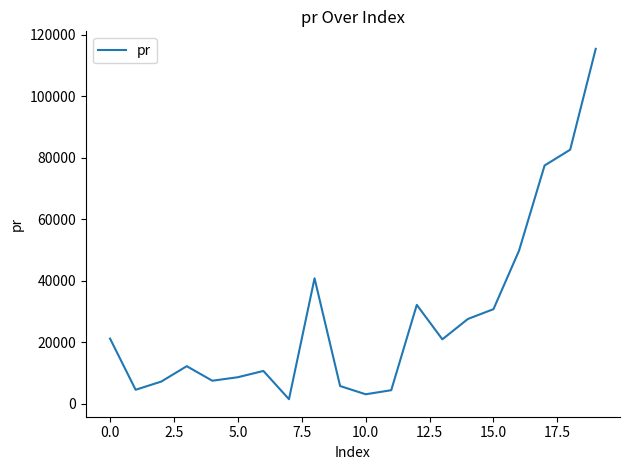

What is the difference between the maximum and minimum values?

114038